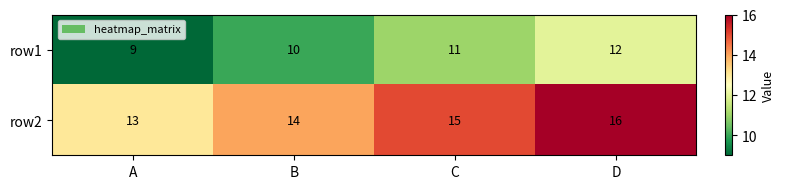

The value of row1 at D is 20. True or false?

False